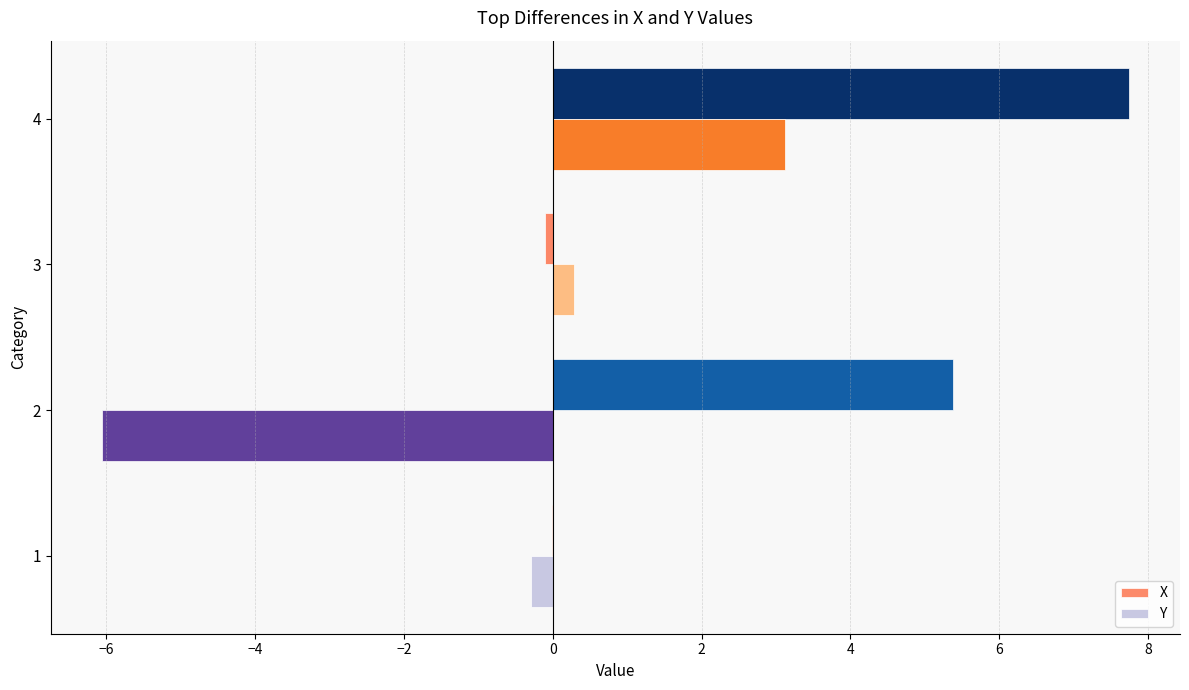

What is the sum of all Y values?

-2.9